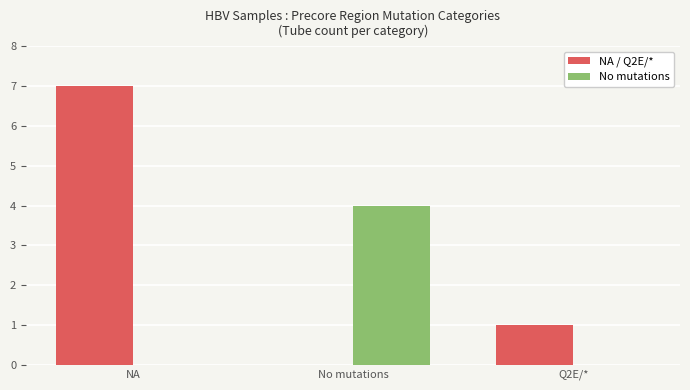

What is the sum of all No mutations values?

4